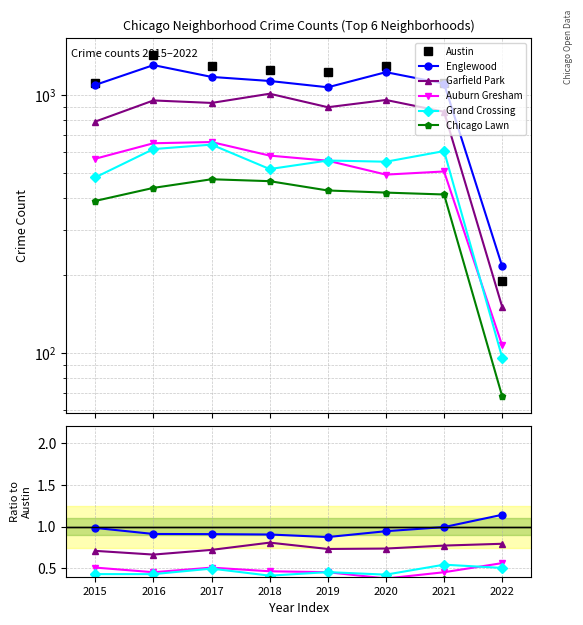

True or false: Englewood and Grand Crossing cross at least once.

False